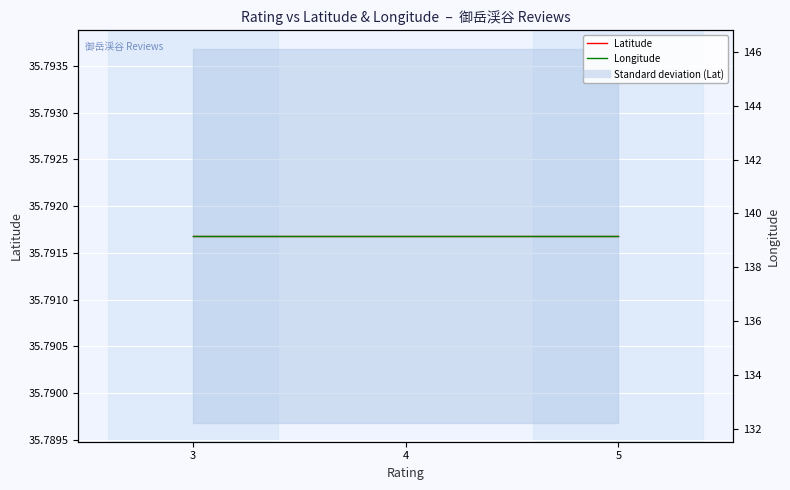

Is this an area chart (filled region under the line)?

No